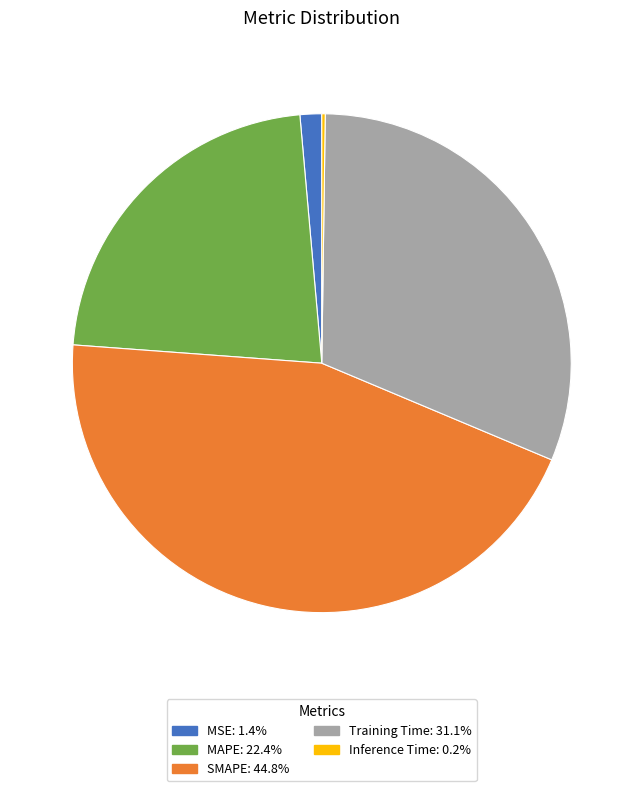

Is there any slice that represents more than half of the pie?

No